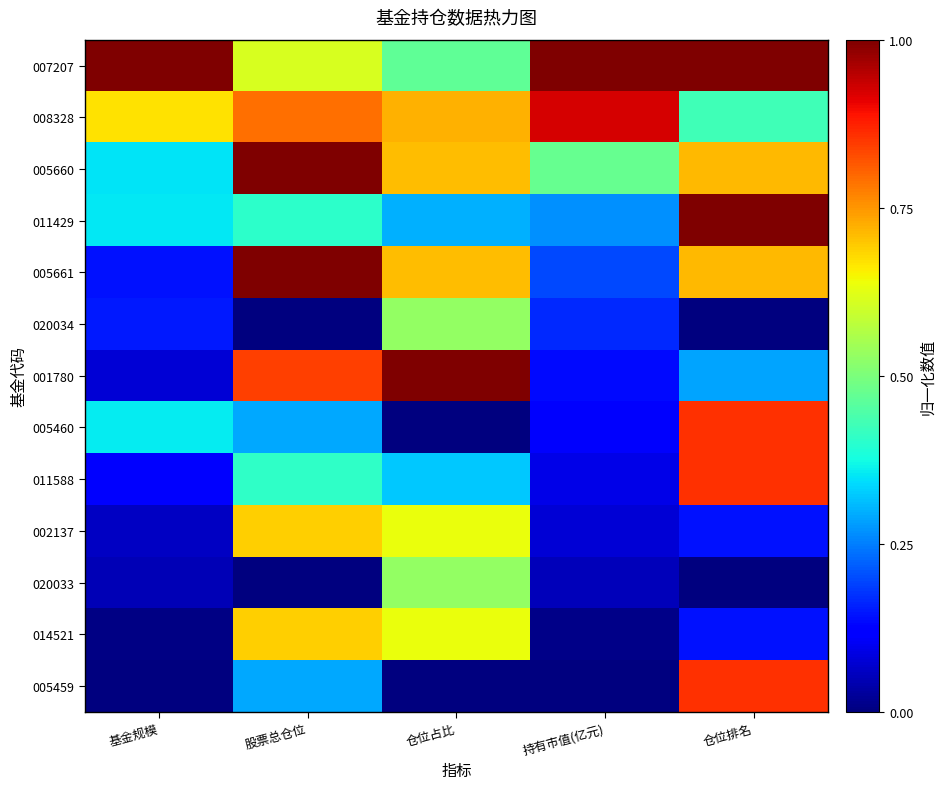

What is the total value across all series at 仓位排名?

7.0